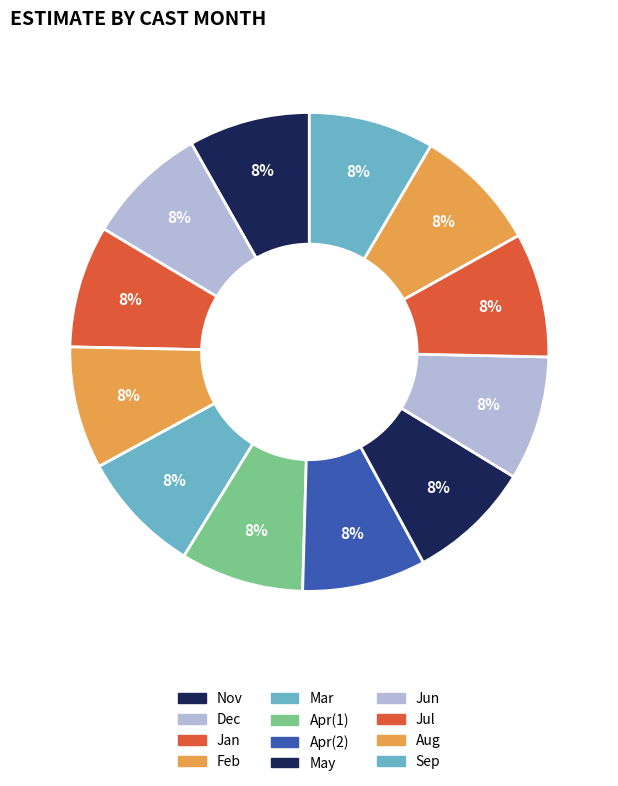

How many segments does this pie chart have?

12